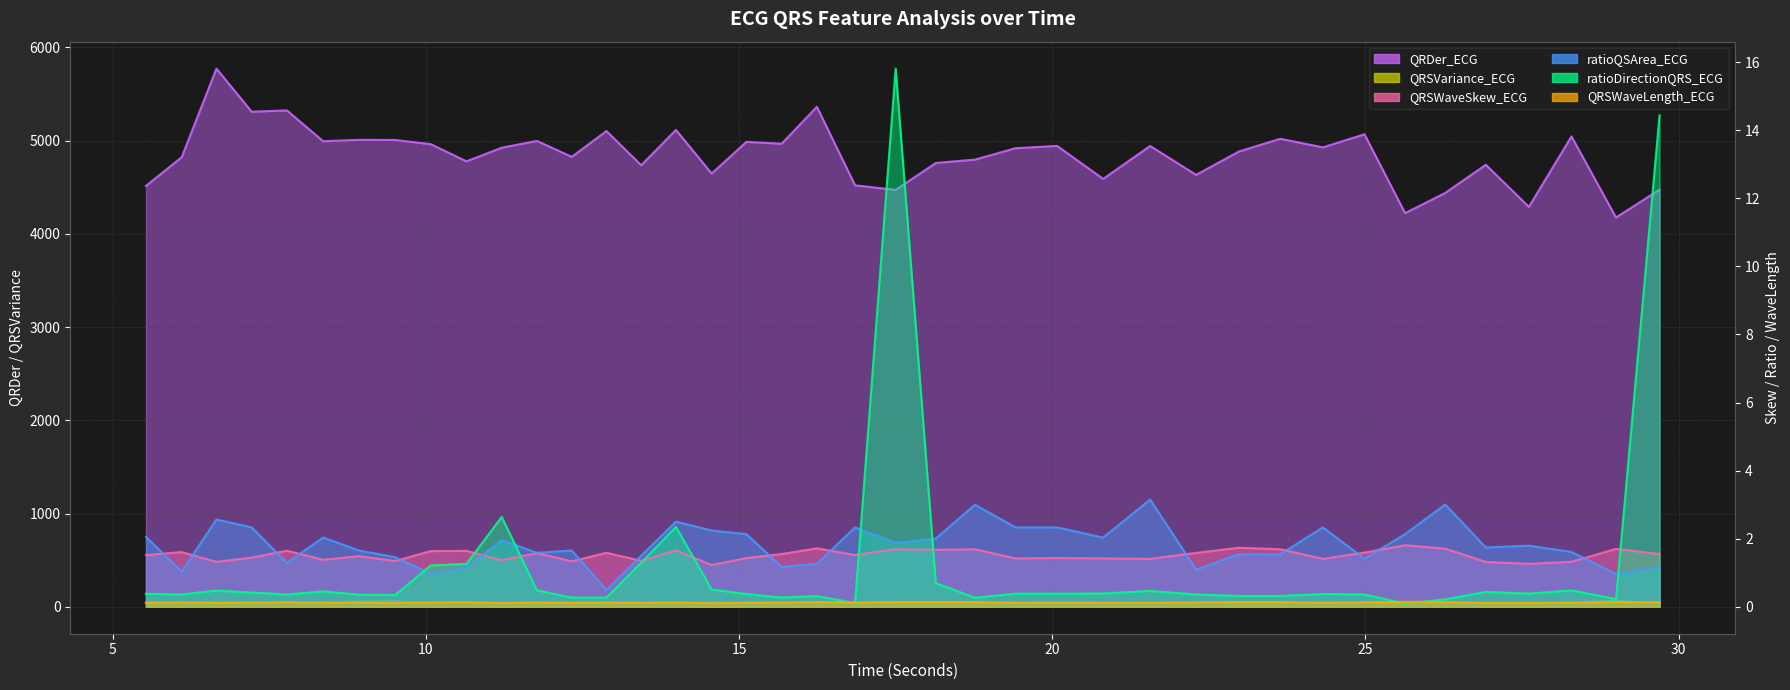

Does the chart have visible grid lines?

Yes